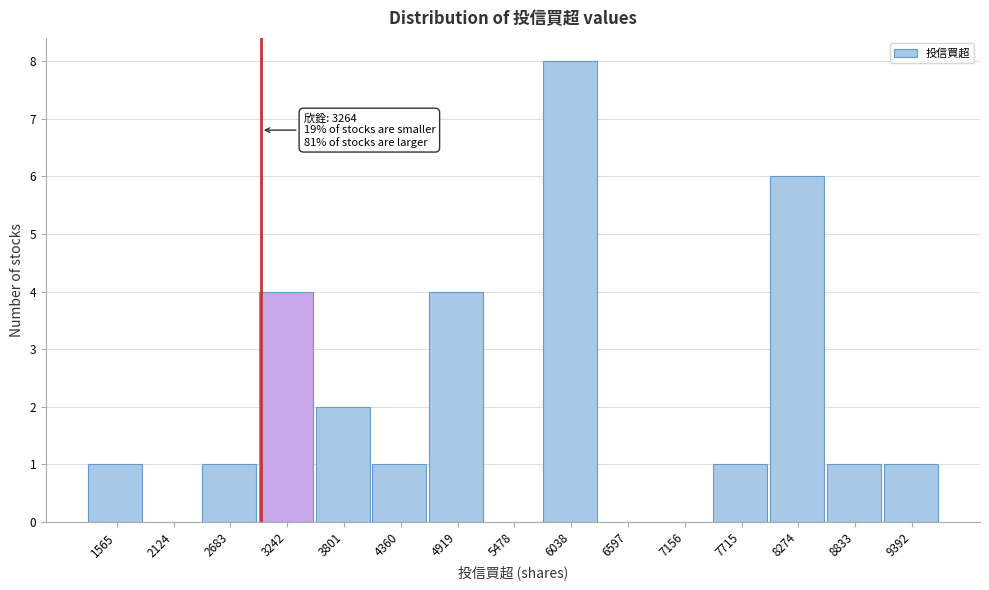

Reading left to right, extract all data points from this chart.

1565=1	2124=0	2683=1	3242=4	3801=2	4360=1	4919=4	5478=0	6038=8	6597=0	7156=0	7715=1	8274=6	8833=1	9392=1